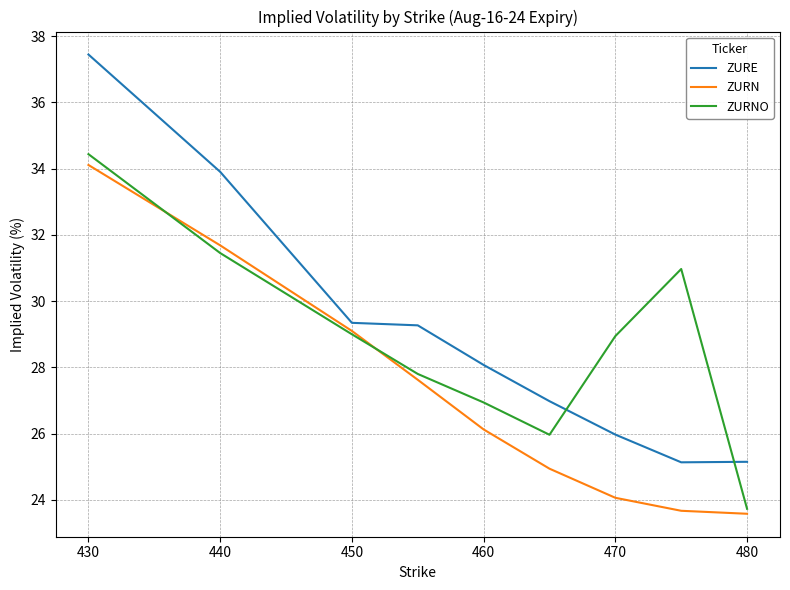

Which series has the widest spread of values?

ZURE